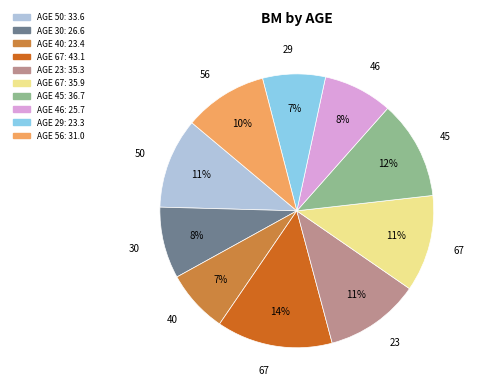

To the nearest percent, what is the average slice percentage?

10%